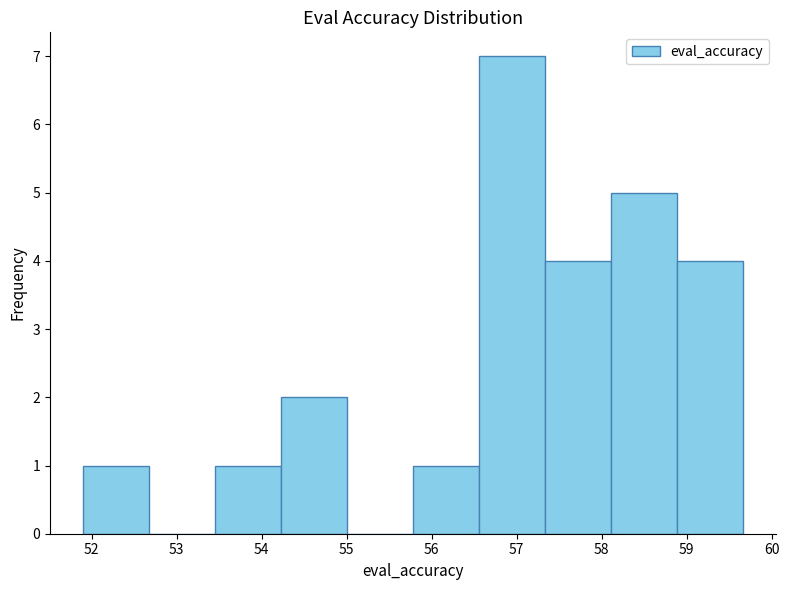

How tall is the bar that spans 55.8 to 56.6 on the x-axis? Neither the bar edges nor the heights are printed on the chart, so give them approximately, as read against the axes.

1